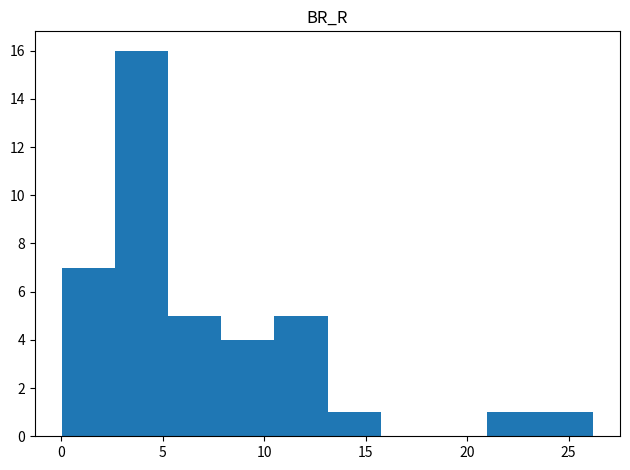

Reading left to right, transcribe this chart: for each bar, give the range it covers on the x-axis and its height. Neither the bar edges nor the heights are printed on the chart, so give them approximately, as read against the axes.

0.0 to 2.5: 7
2.5 to 5.5: 16
5.5 to 8.0: 5
8.0 to 10.5: 4
10.5 to 13.0: 5
13.0 to 15.5: 1
15.5 to 18.5: 0
18.5 to 21.0: 0
21.0 to 23.5: 1
23.5 to 26.0: 1